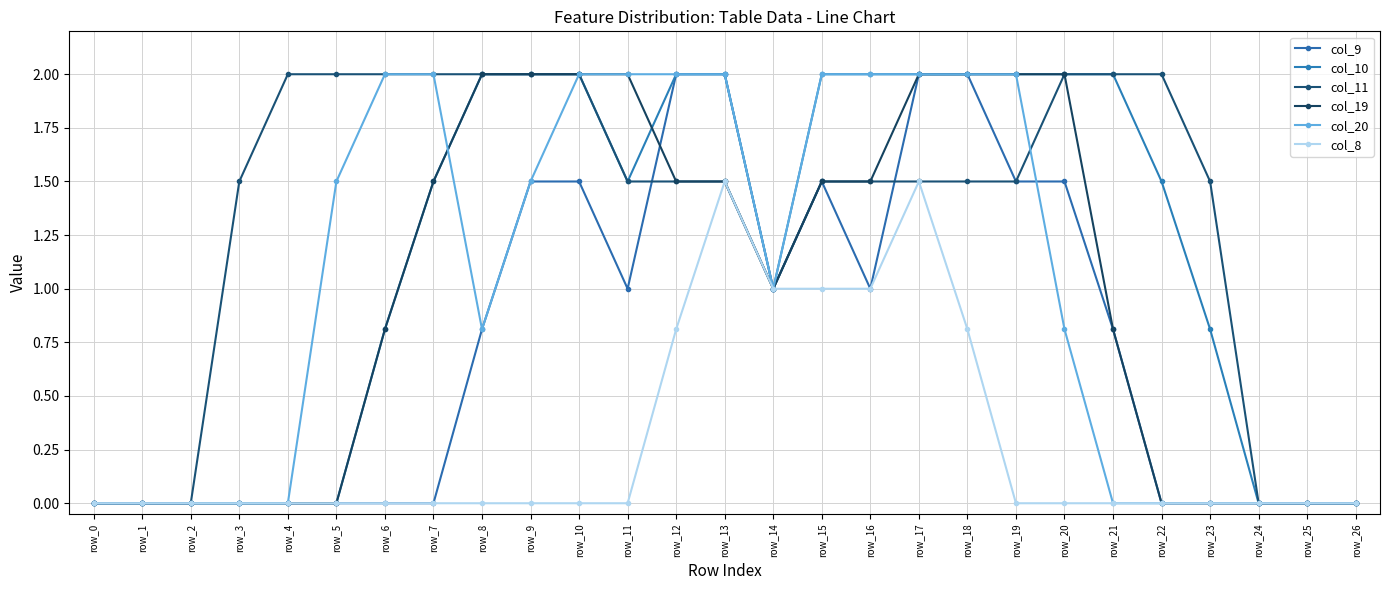

What is the value of the col_10 point at the 21st from the left?

2.0